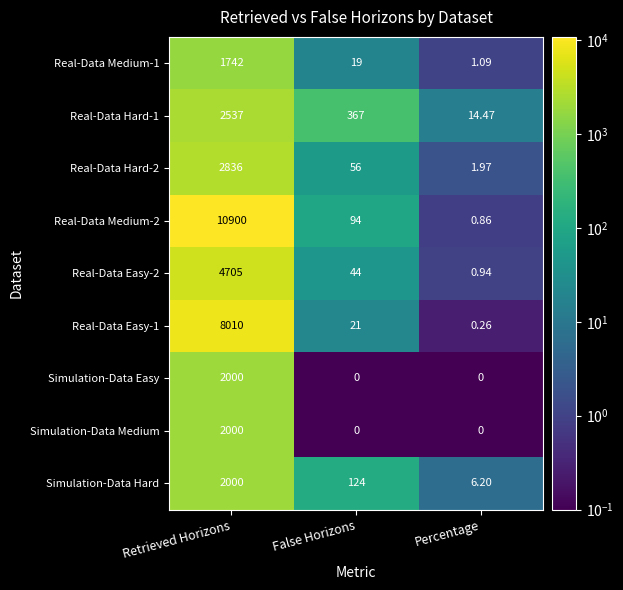

What is the total value across all series at False Horizons?

725.0